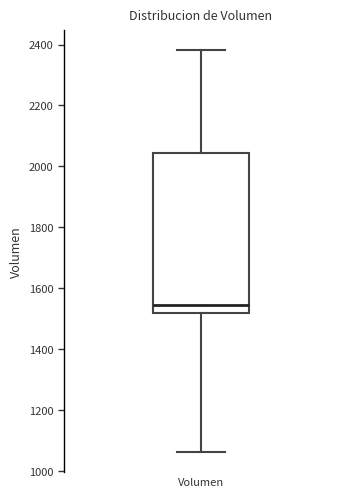

Where does the median line of the box for Volumen sit on the y-axis? The values are not printed on the chart, so give them approximately, as read against the axis.

1540